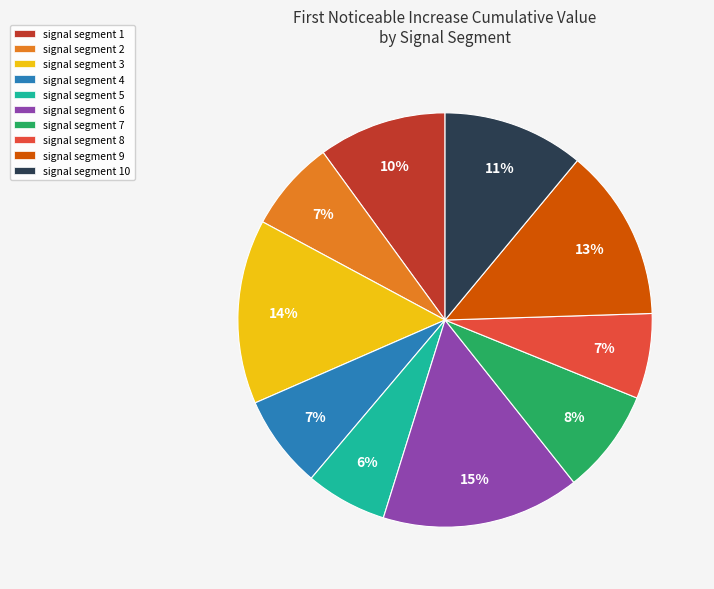

Is there a majority slice in this chart?

No